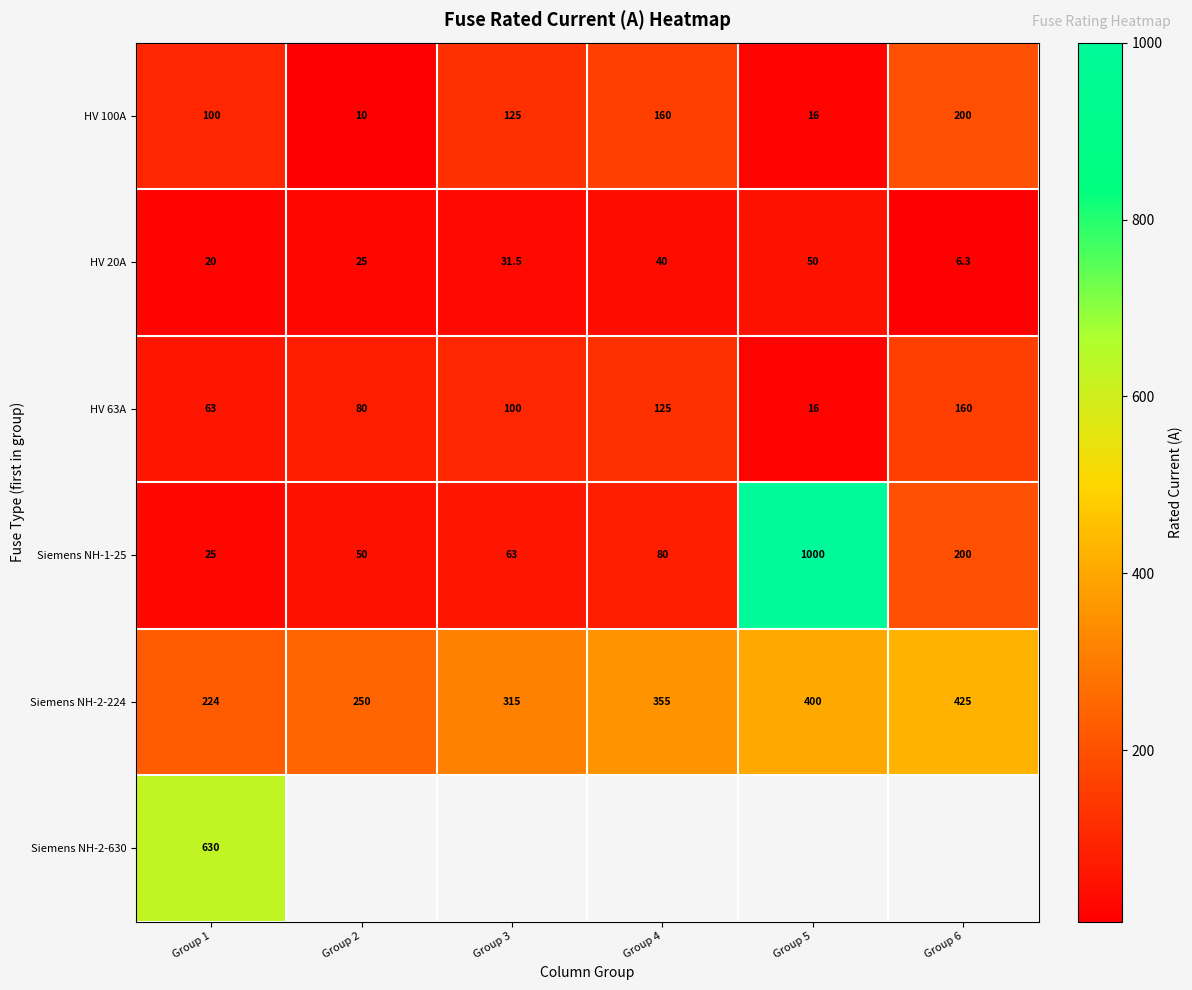

What is the spread (max minus min) of values at Group 1?

610.0